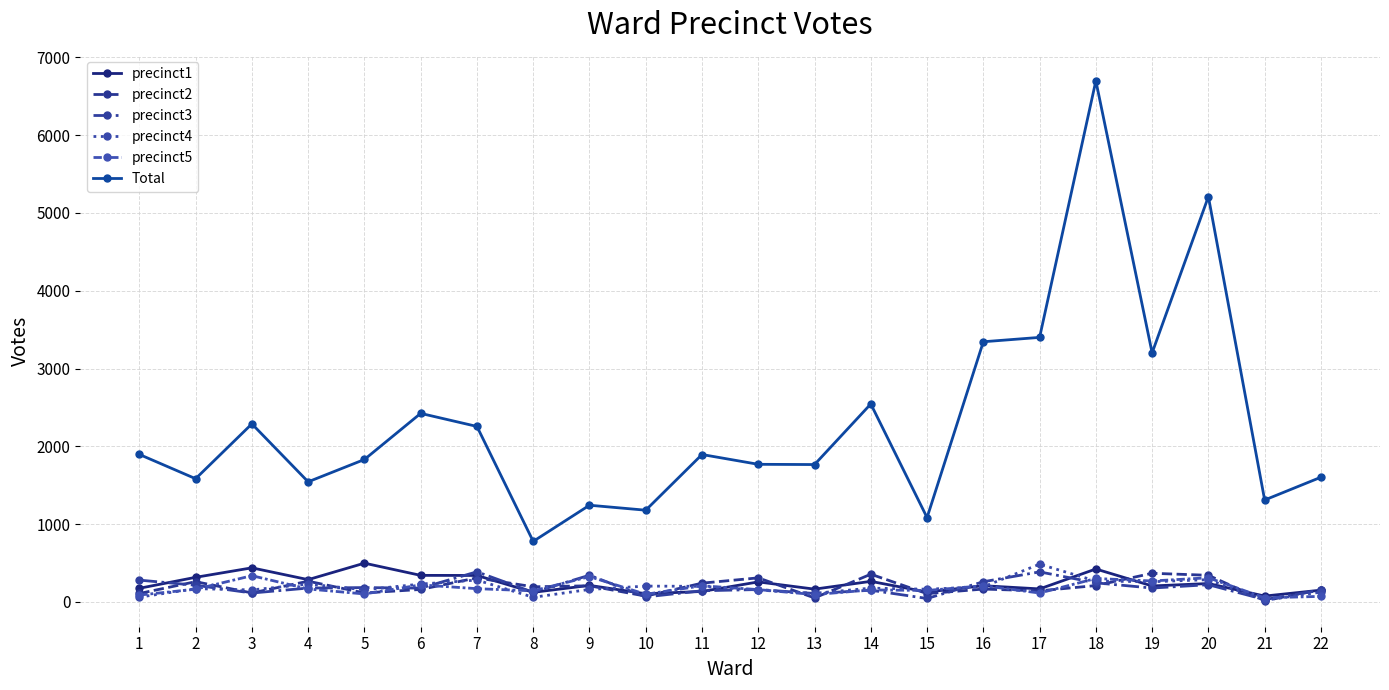

What is the greatest value displayed?

6699